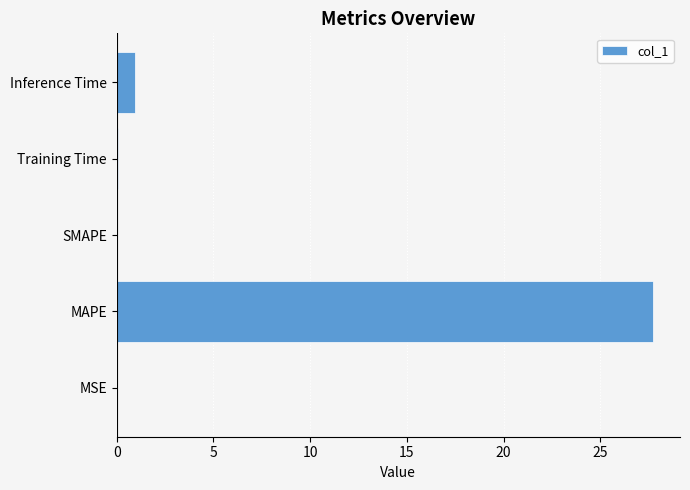

What is the sum of the values at Inference Time and SMAPE?

0.9